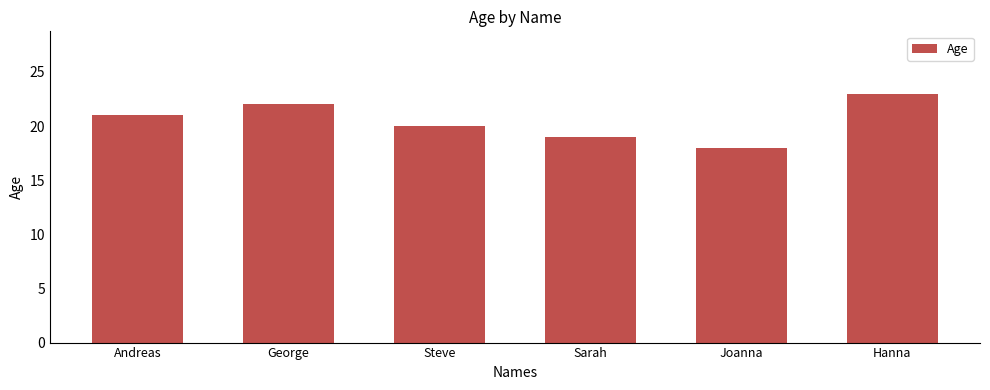

What is the minimum value shown in the chart?

18